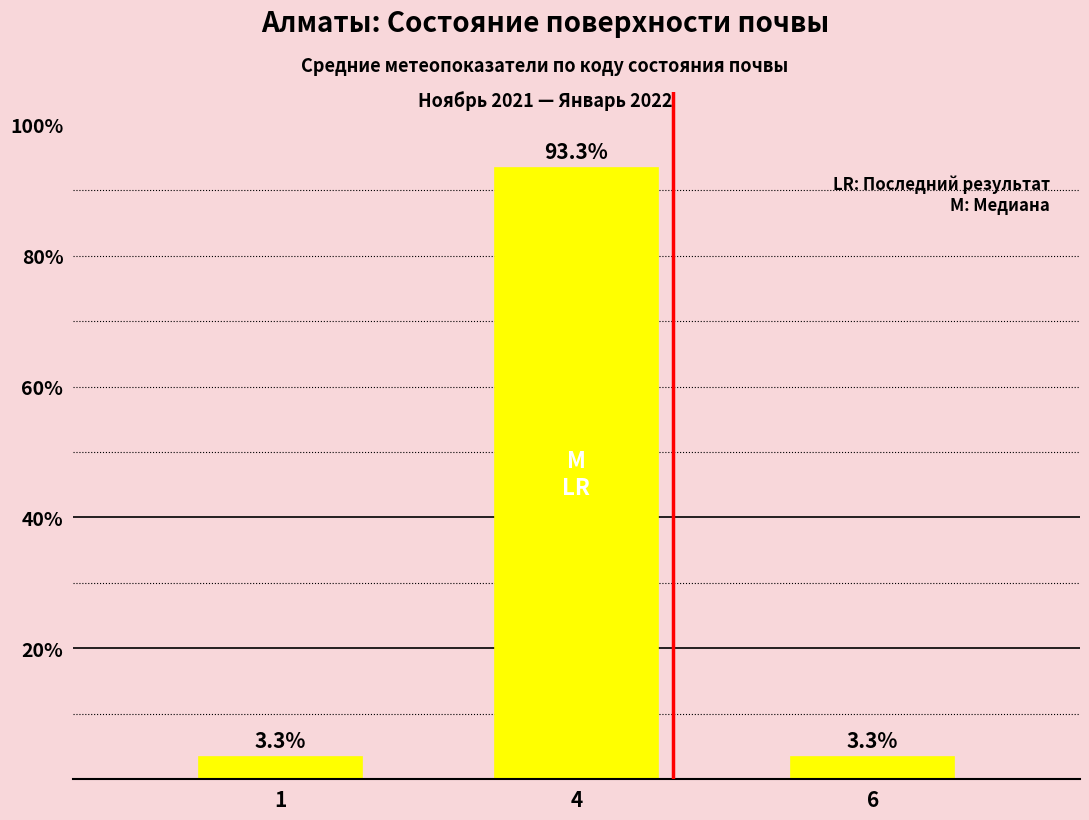

The chart shows a value of 3.3 at 1. True or false?

True